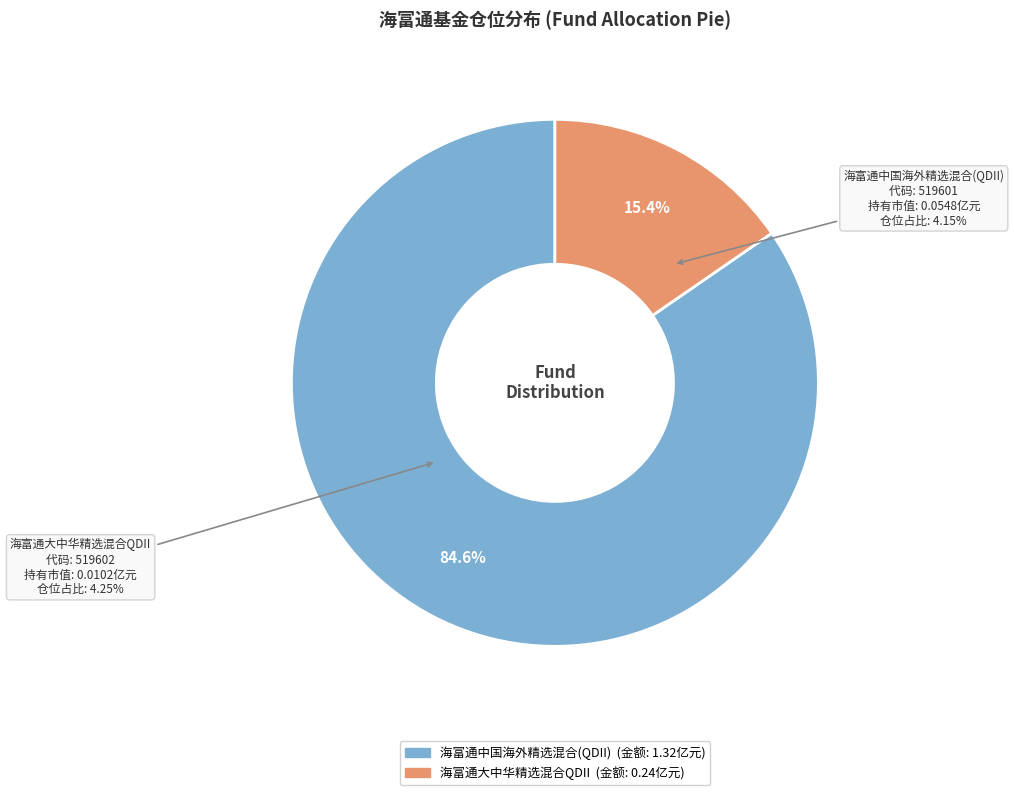

To the nearest percent, what is the difference between the largest and smallest slice percentages?

69%